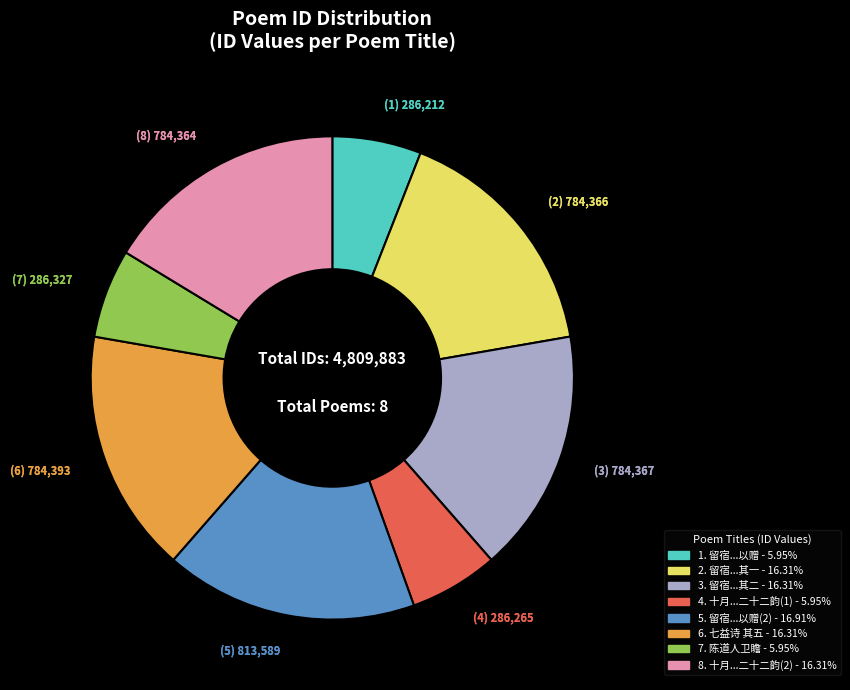

Is there a majority slice in this chart?

No